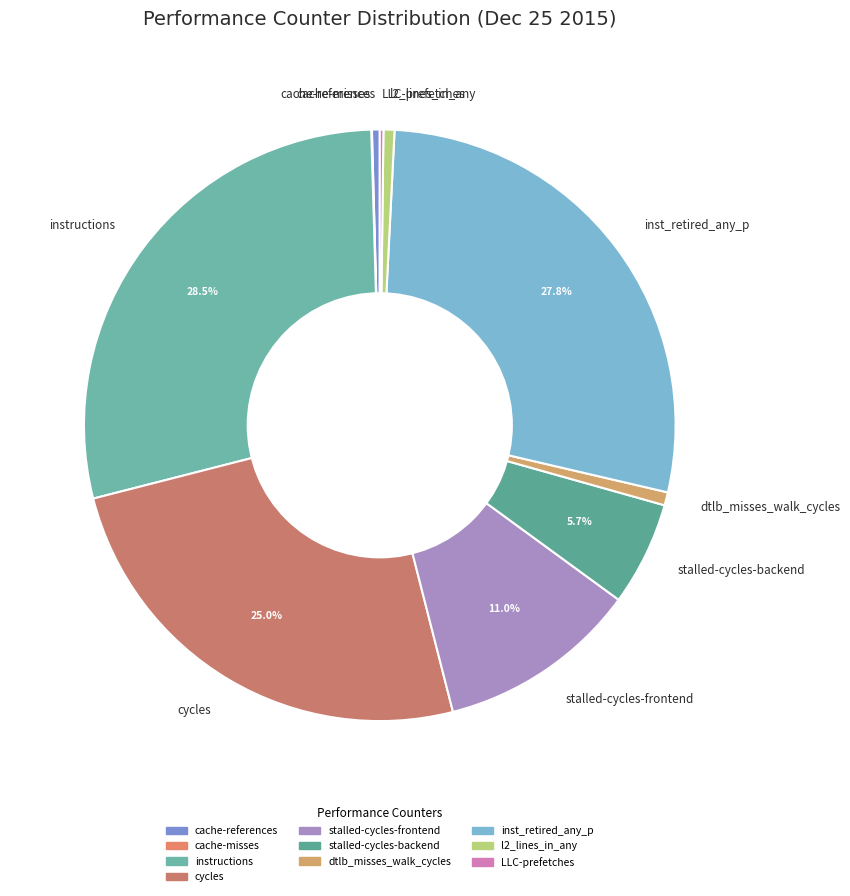

Does any single category account for the majority?

No